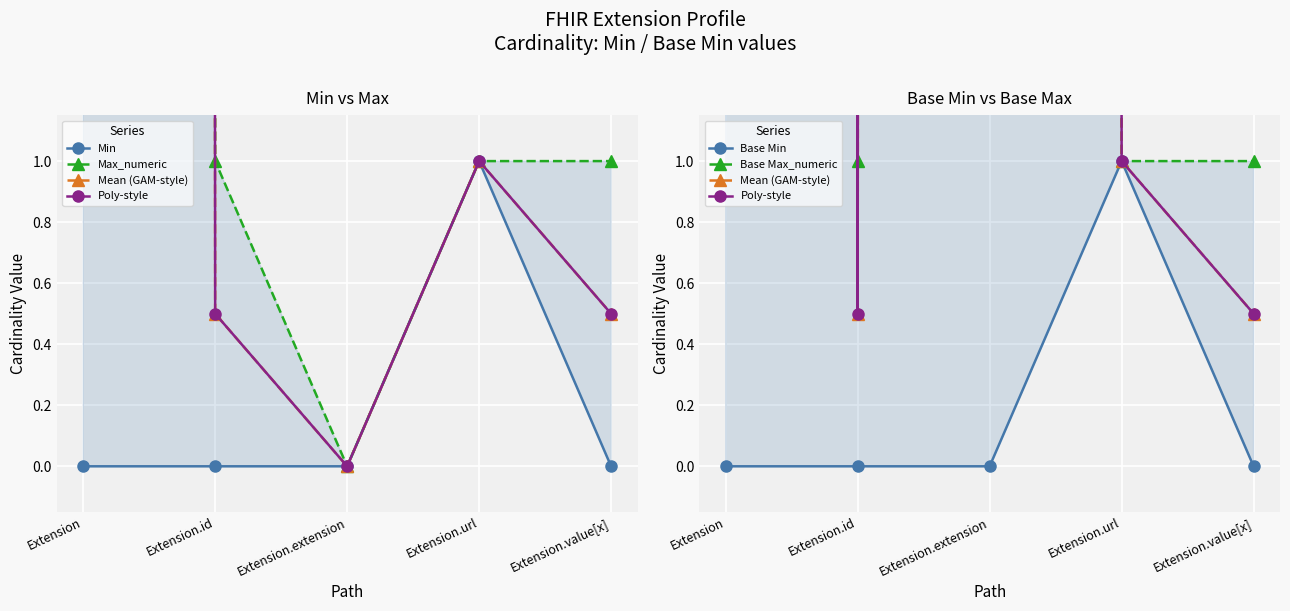

Which series has the largest total across all categories?

Base Max_numeric